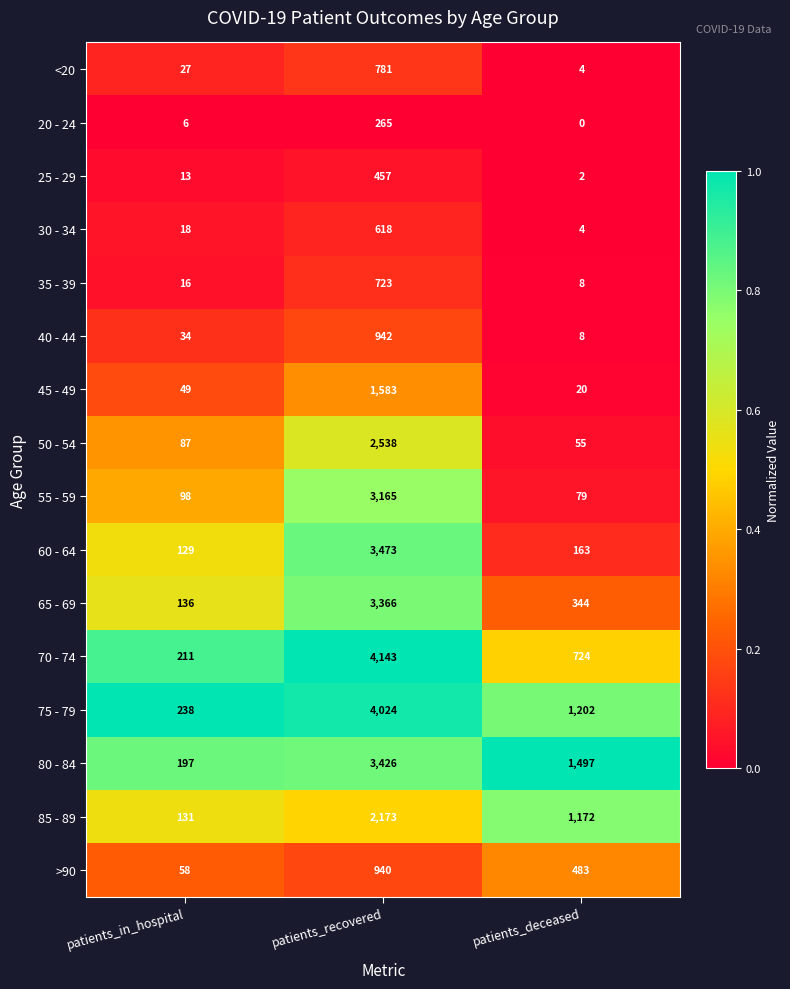

What is the sum of all 85 - 89 values?

3476